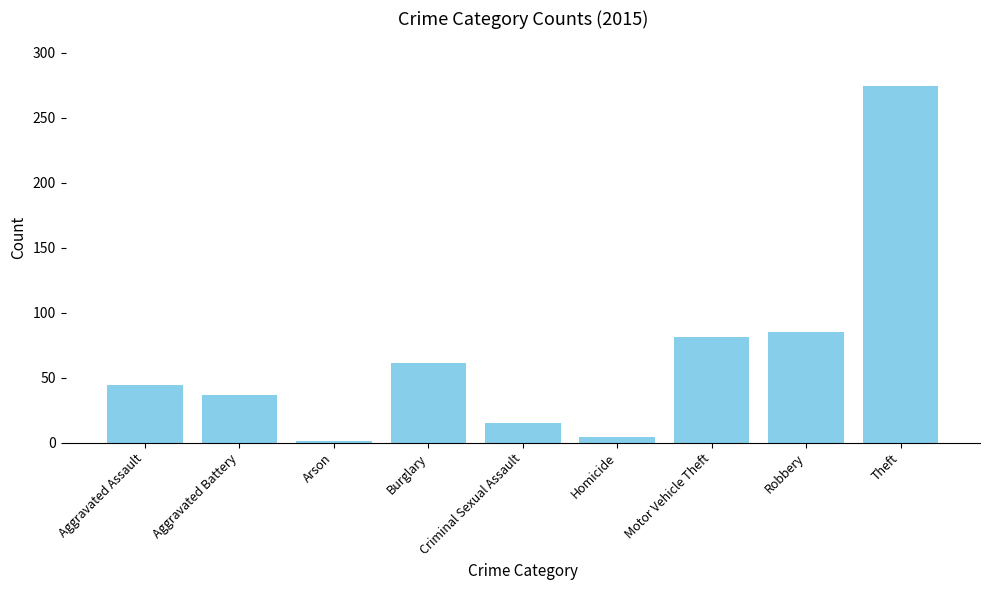

How many series are shown in this chart?

1